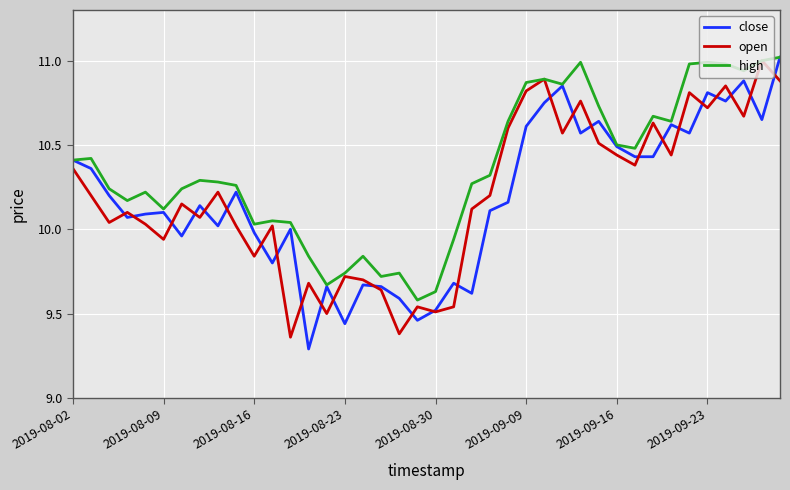

How many categories are shown in the chart?

40